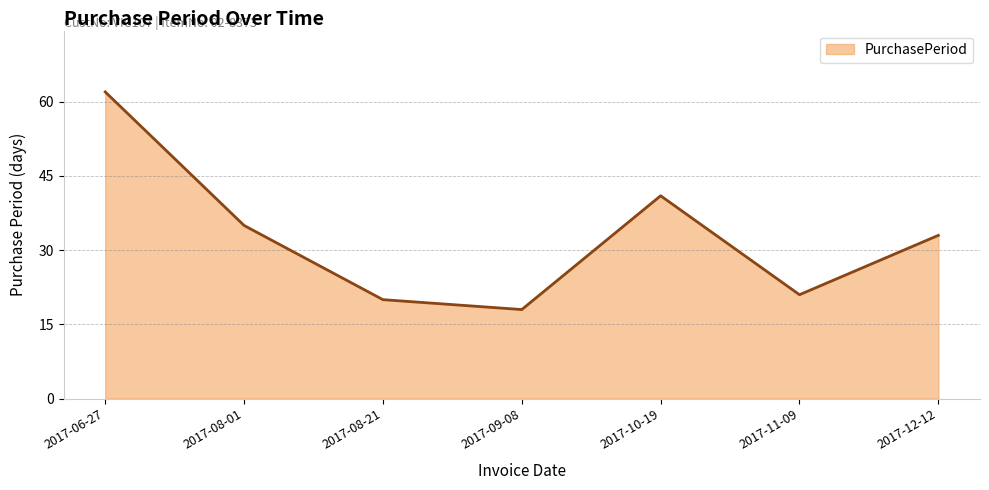

At which category does the chart reach its peak across all series?

2017-06-27